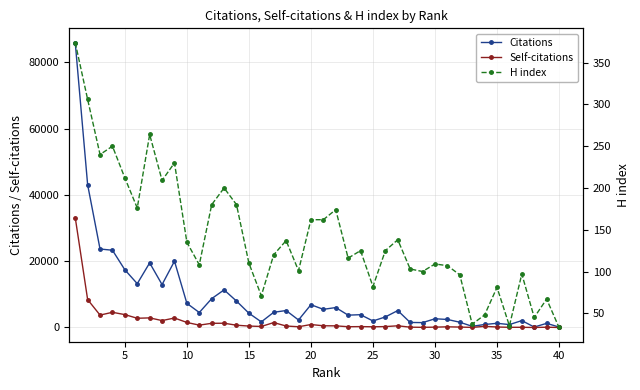

What is the smallest value displayed?

3